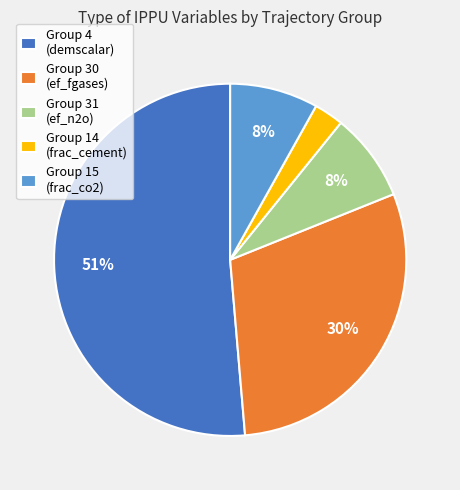

To the nearest percent, what portion does Group 4 (demscalar) represent?

51%